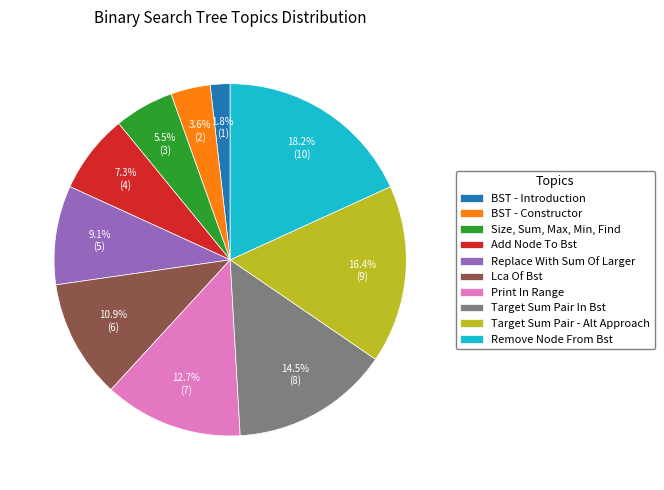

To the nearest percent, what is the average slice percentage?

10%